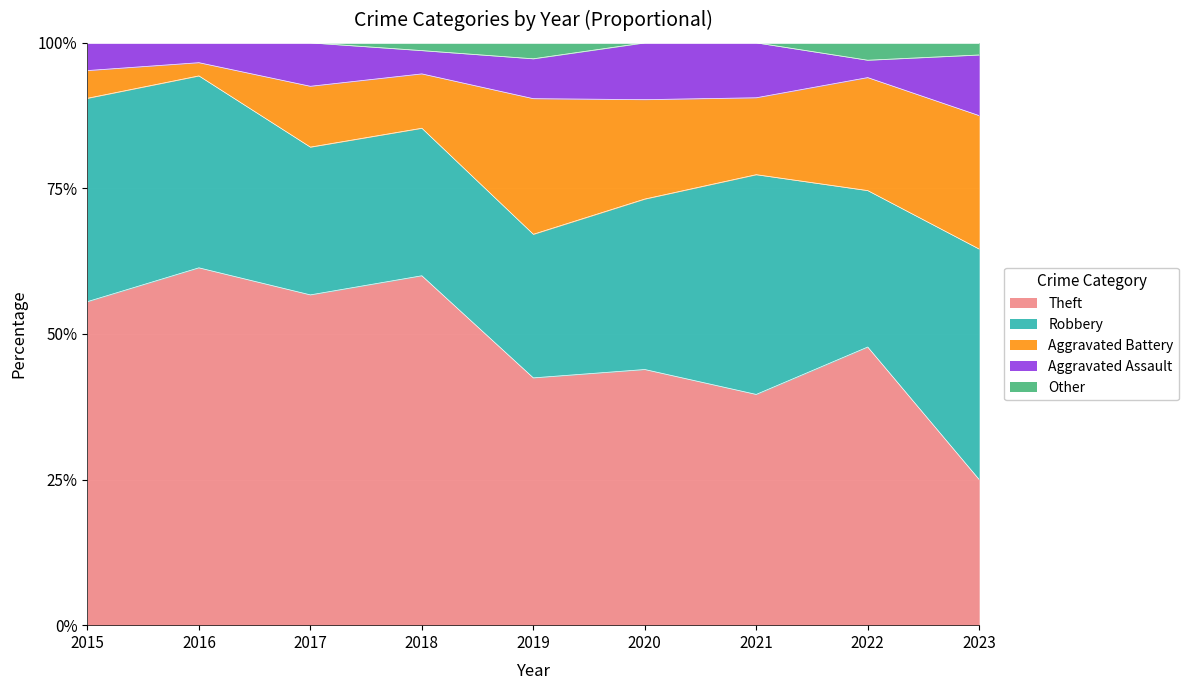

What is the total value across all series at 2019?

100.0